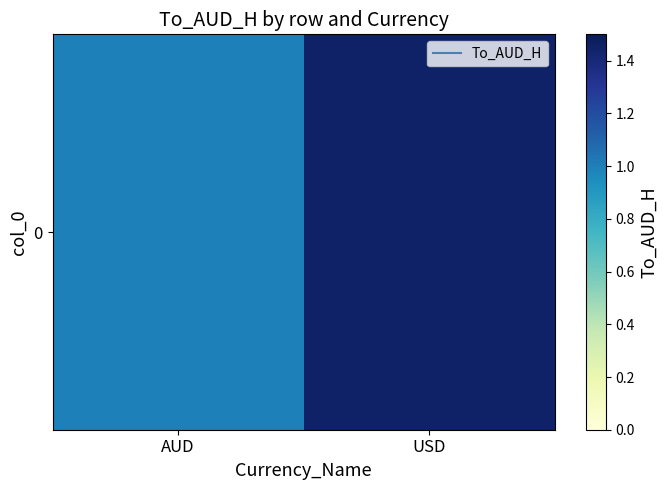

Reading right to left, list all the values displayed in this chart.

USD=1.4	AUD=1.0